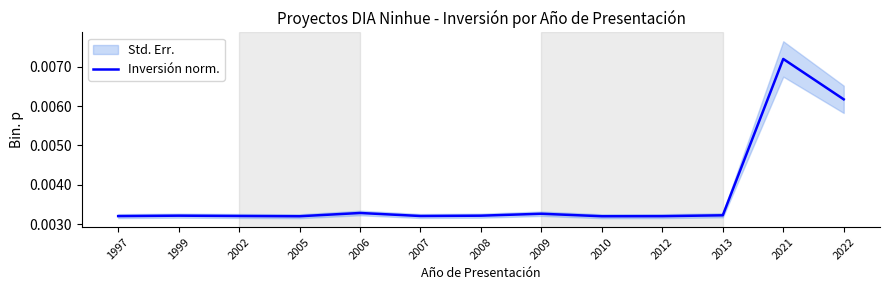

List the labels in order of value, largest first.

2021, 2022, 2006, 2009, 2013, 1999, 2008, 2002, 2007, 1997, 2012, 2005, 2010